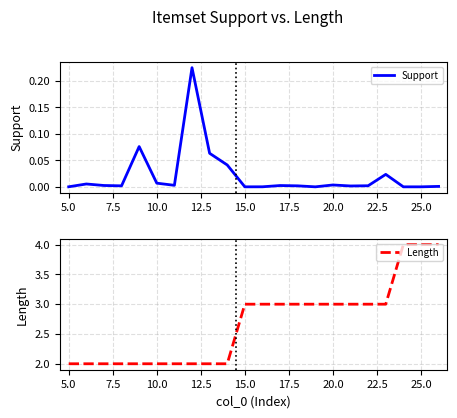

True or false: Length and Support cross at least once.

False